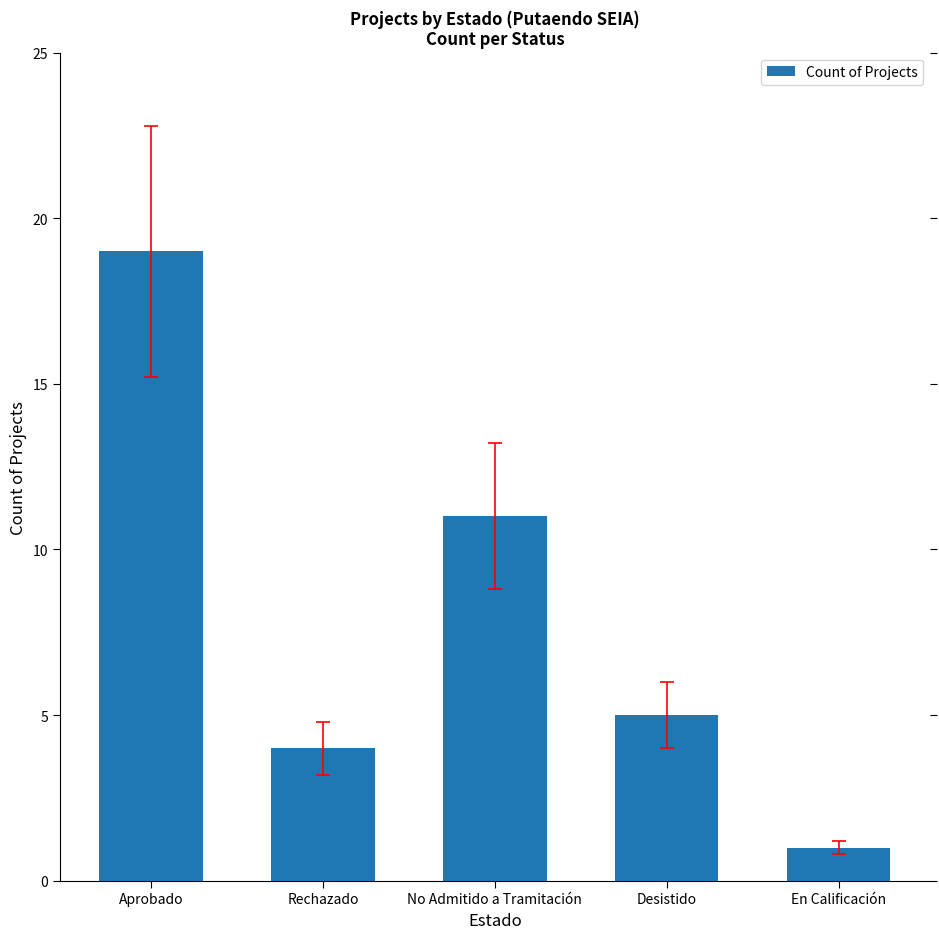

What is the value of the 1st bar from the left?

19